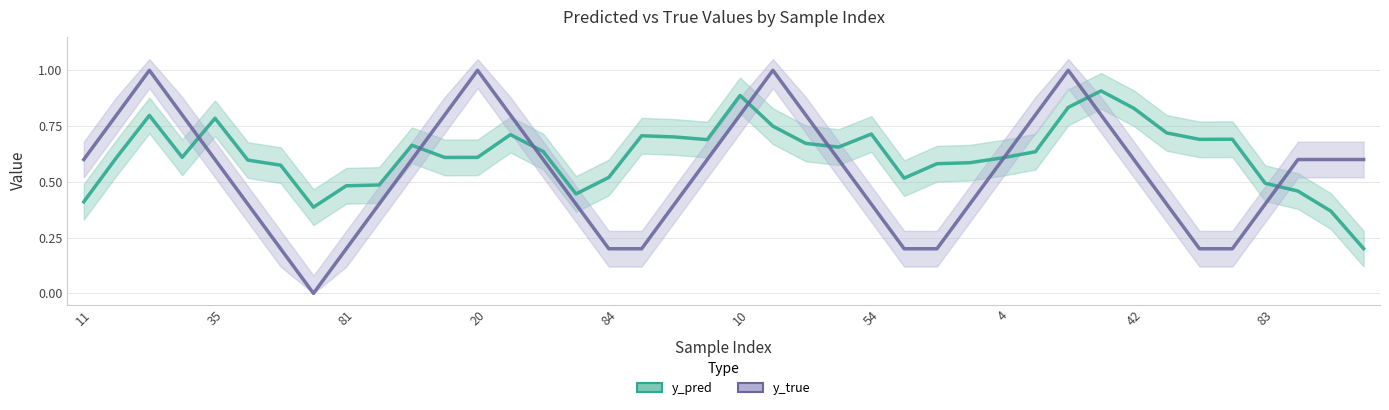

How many positive values does the y_true series have?

39